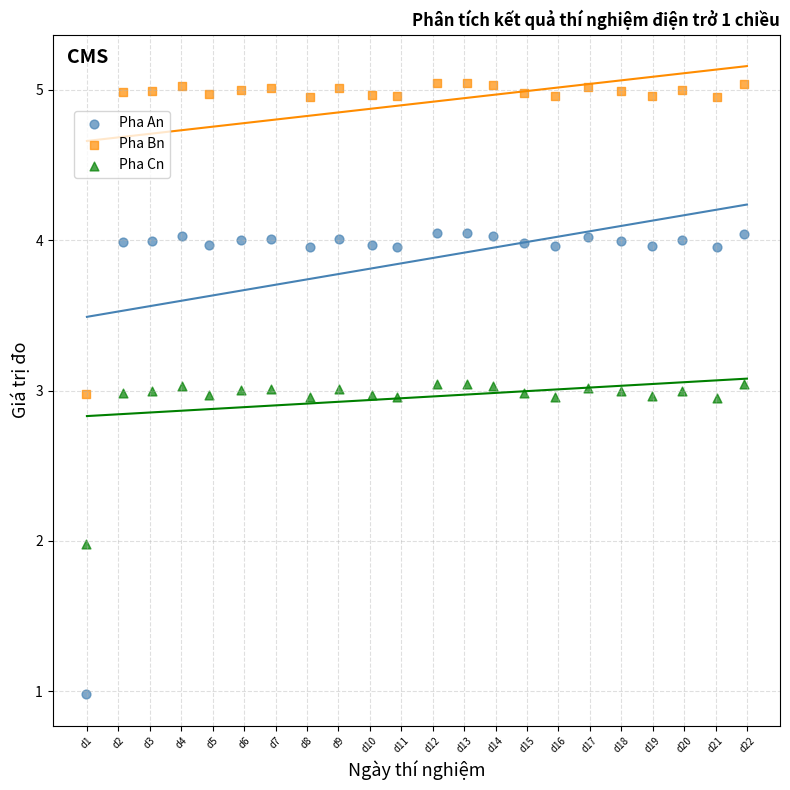

Which series reaches the minimum Y coordinate?

Pha An